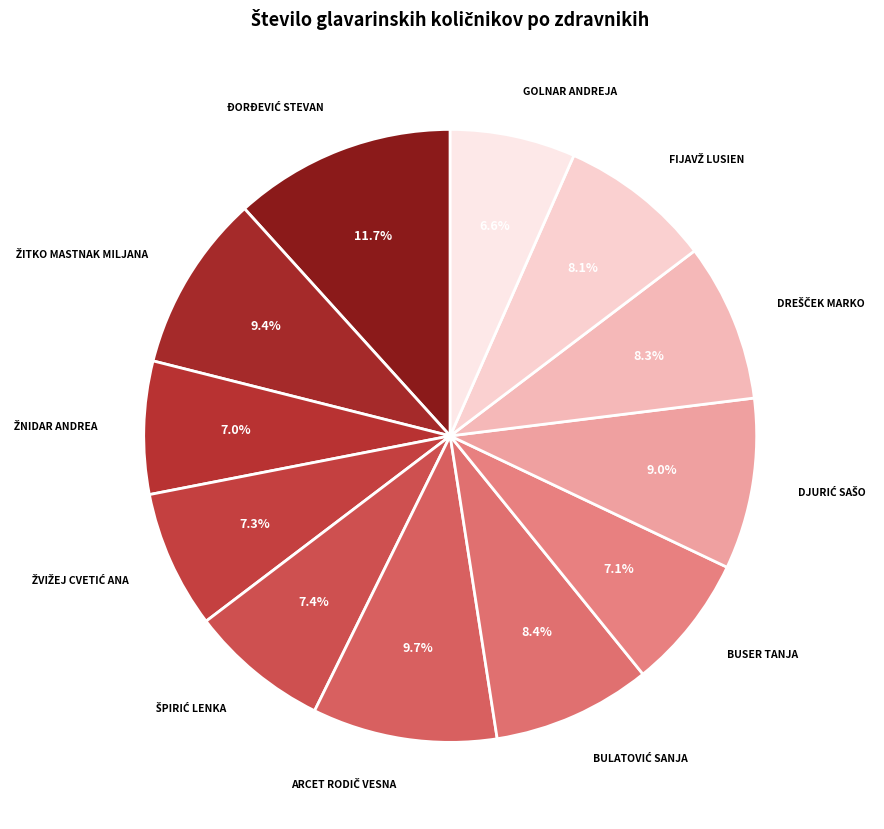

What percentage is NOT represented by BUSER TANJA?

92.9%